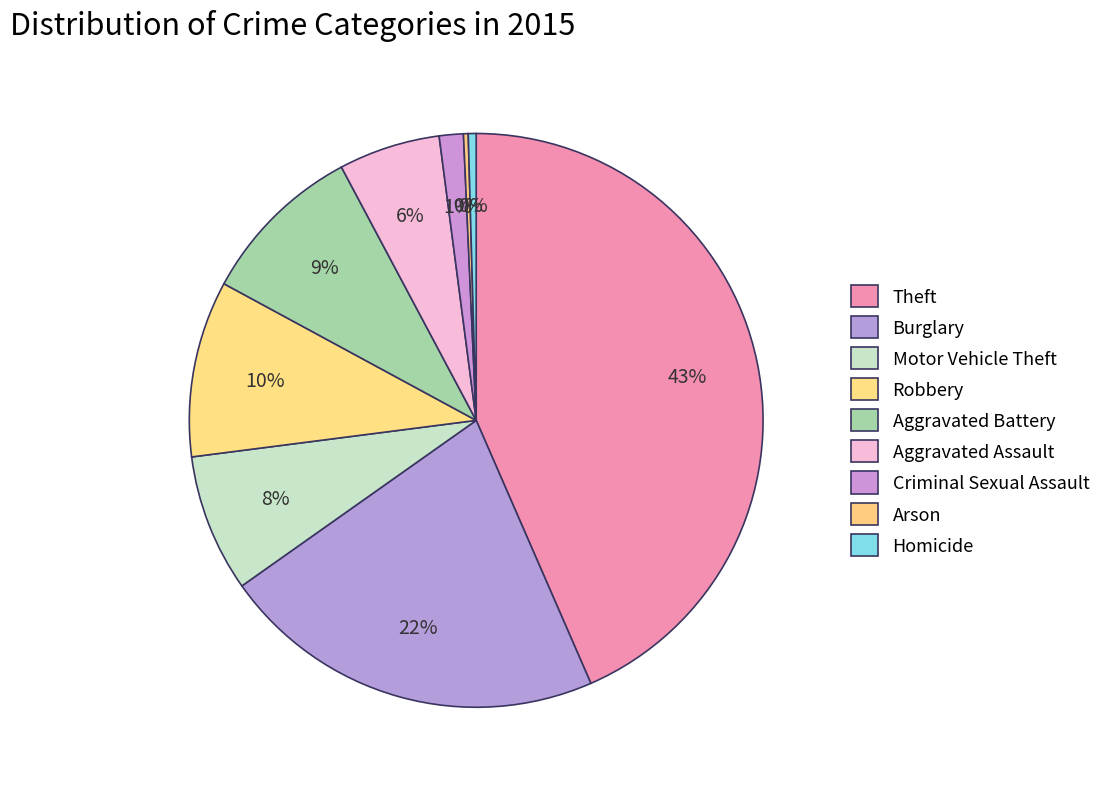

Is it true that Burglary is 22% of the pie?

True